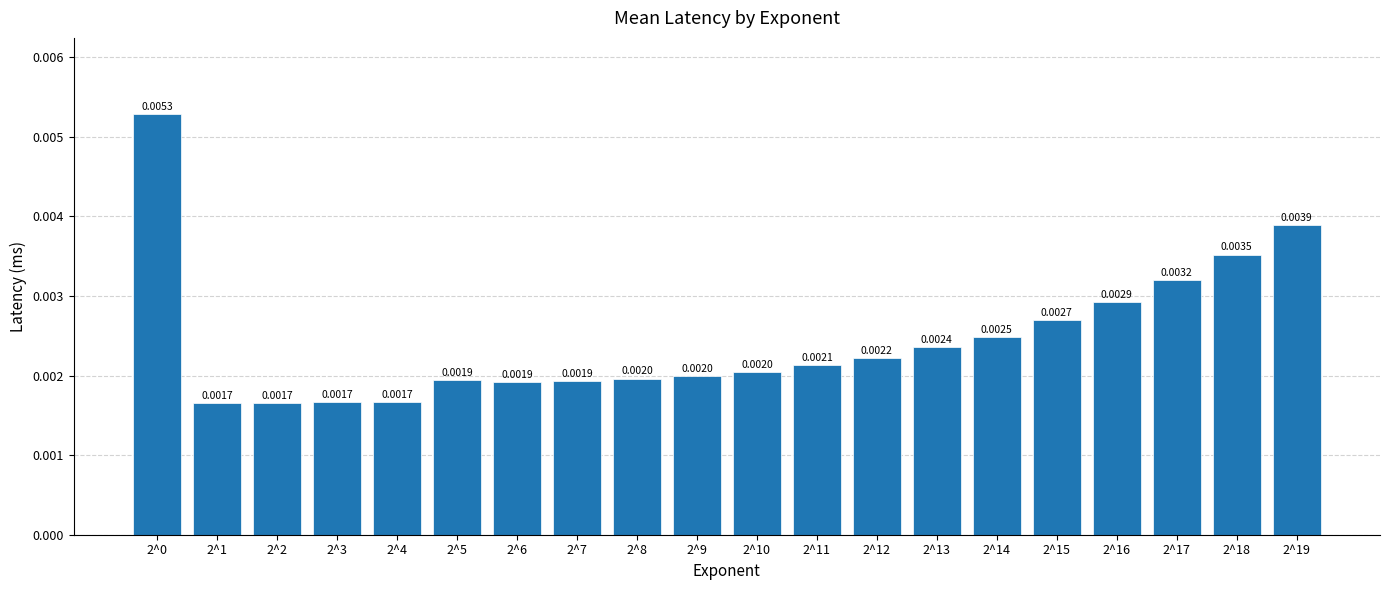

Which has a higher value, 2^8 or 2^7?

2^8